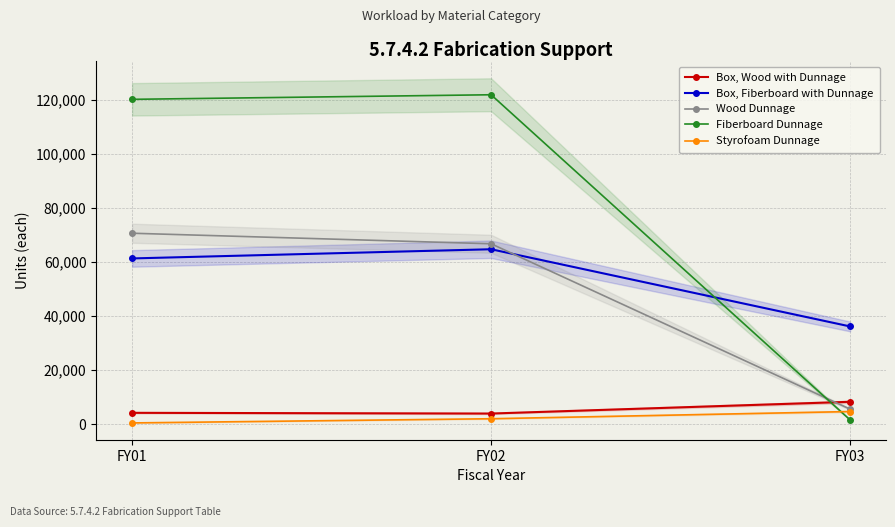

True or false: Wood Dunnage has a value of 66699 at FY02.

True